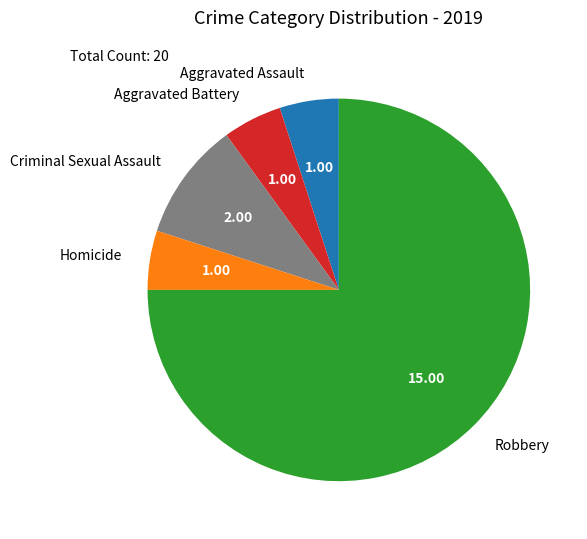

What is the ratio of the value at Homicide to the value at Robbery?

0.1